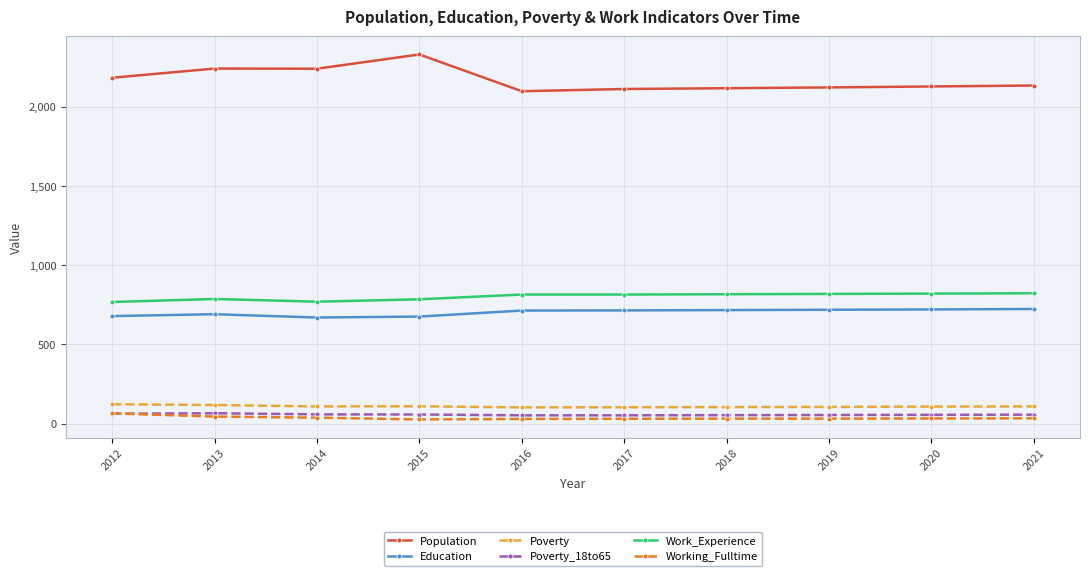

The value of Work_Experience at 2015 is 302. True or false?

False